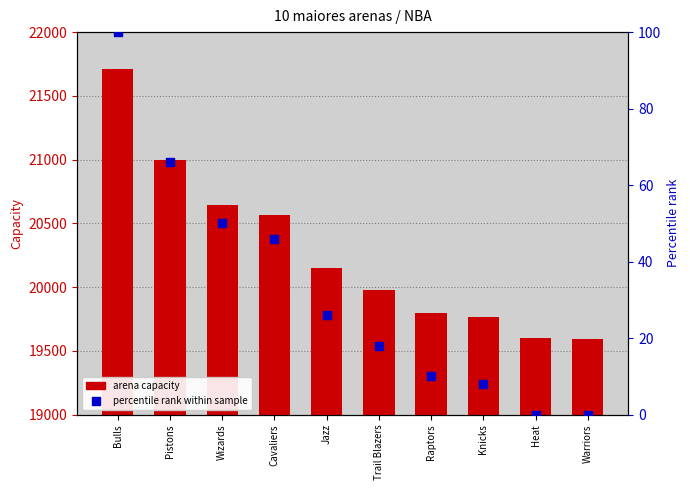

At which category is the sum across all series the highest?

Bulls